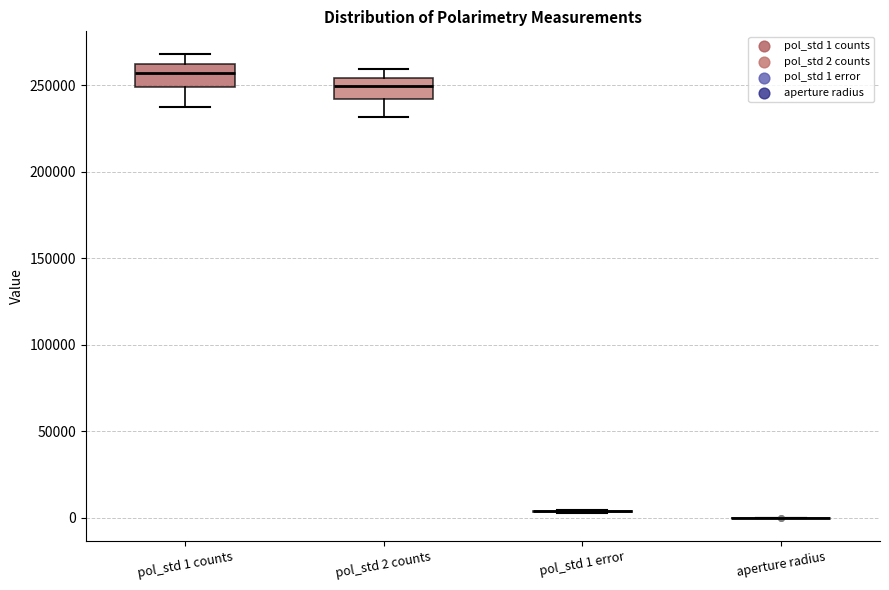

Where does the upper whisker of the box for pol_std 1 counts end on the y-axis? The values are not printed on the chart, so give them approximately, as read against the axis.

270000